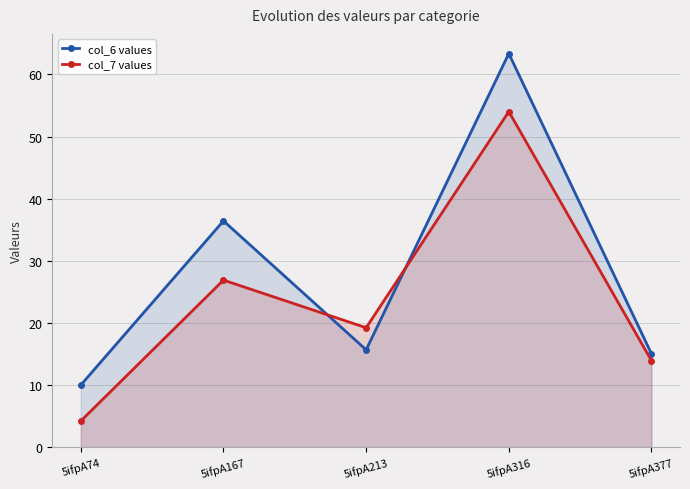

How many times do col_7 values and col_6 values cross each other?

2